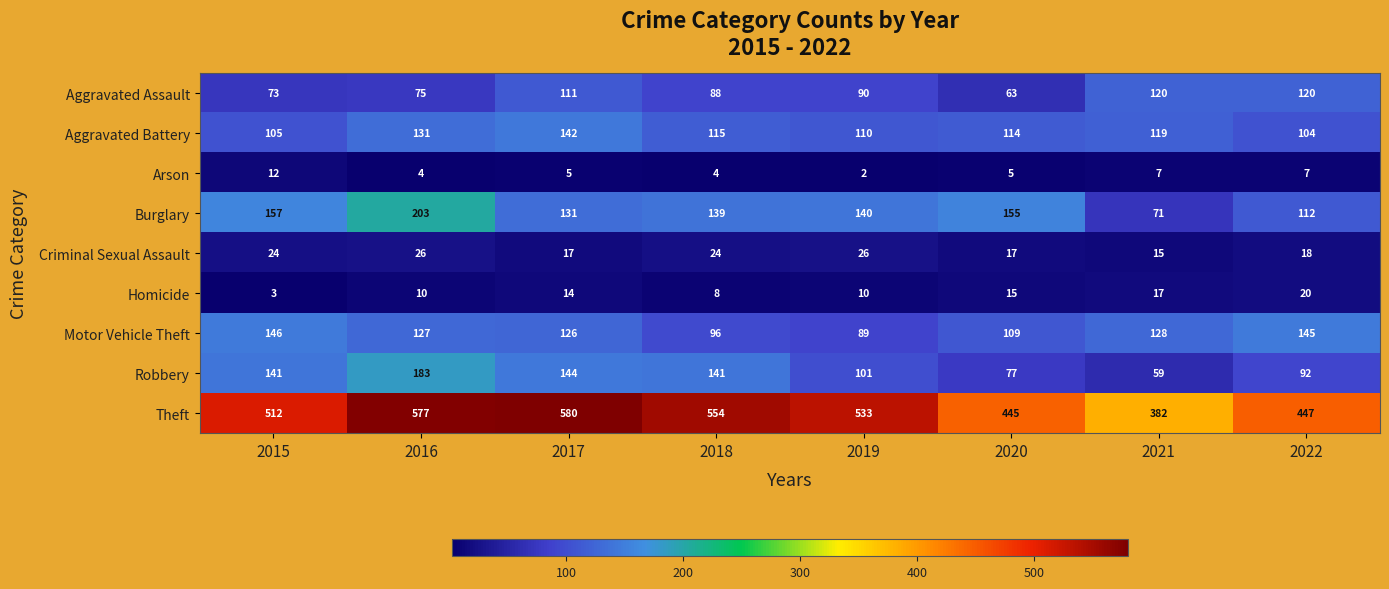

What is the greatest value displayed?

580